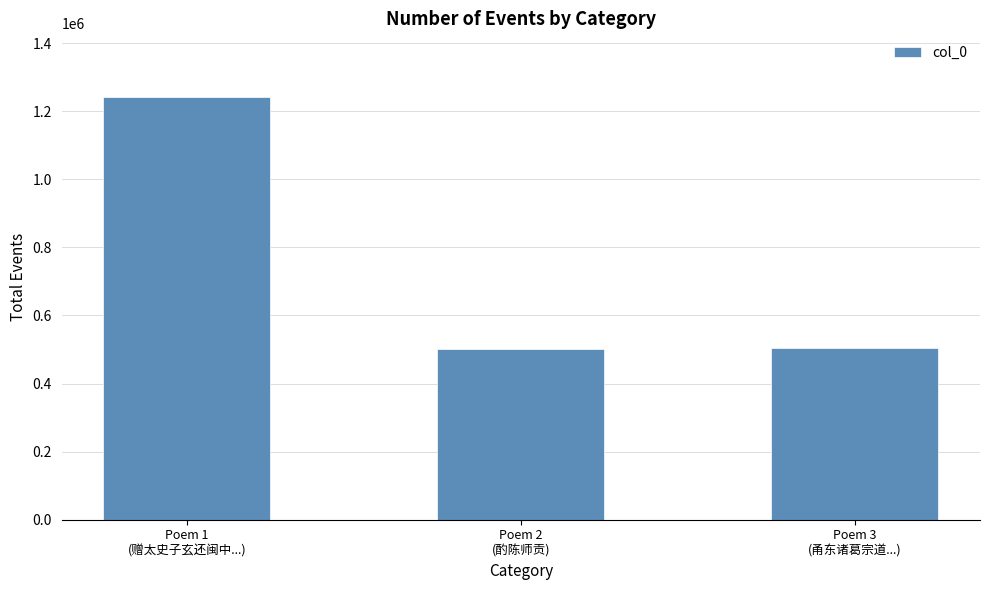

How many data points are less than 503217?

1